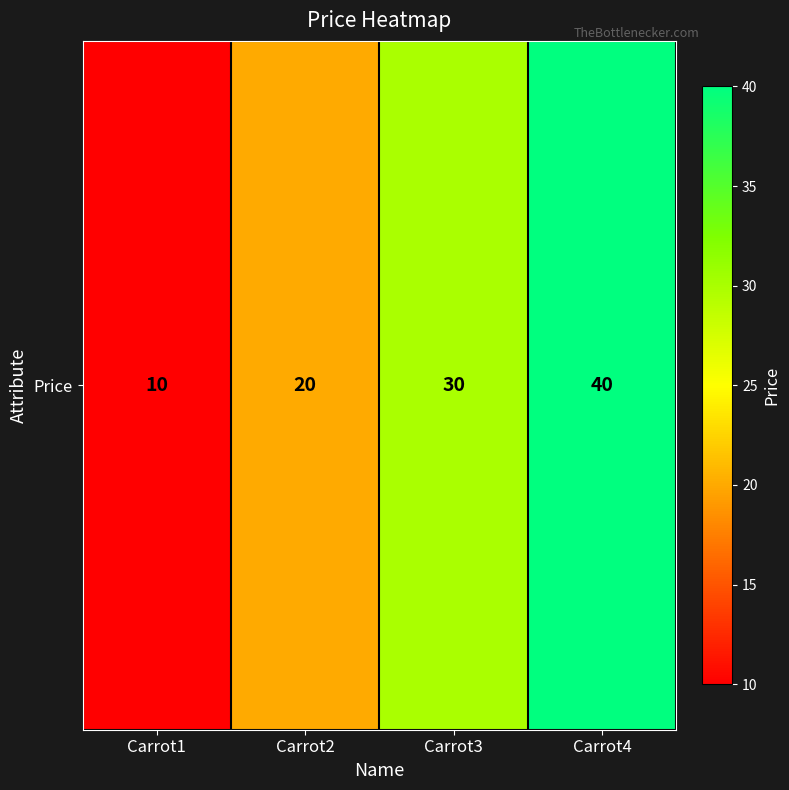

At which label does the data first exceed 30?

Carrot4